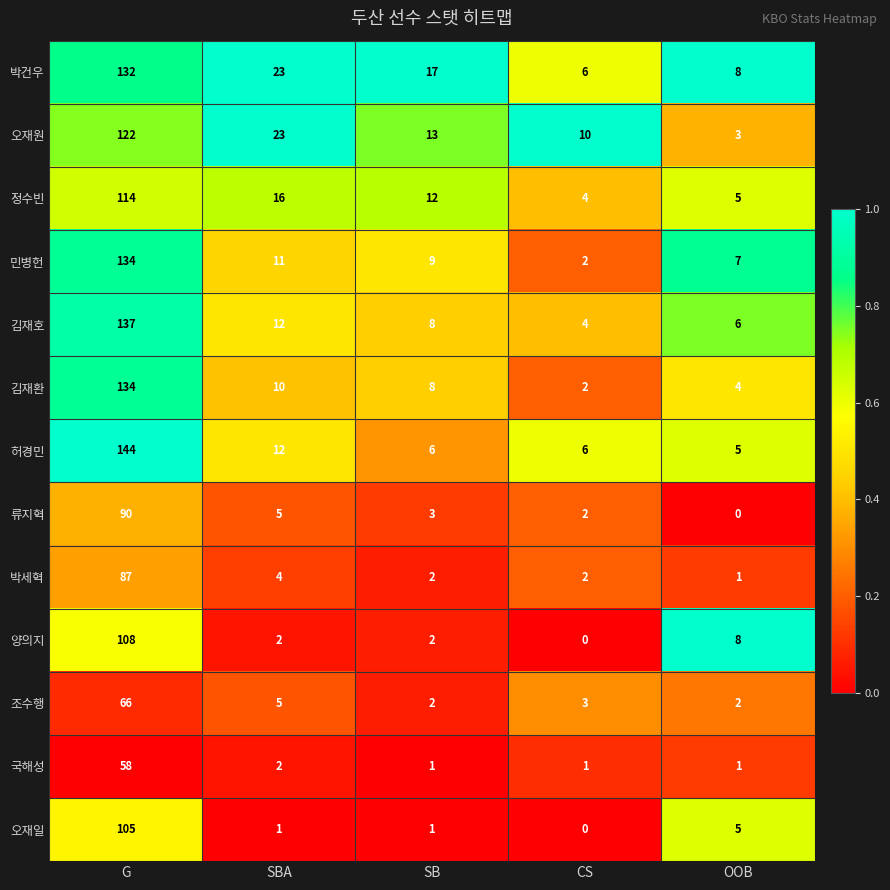

Which series has the widest spread of values?

허경민